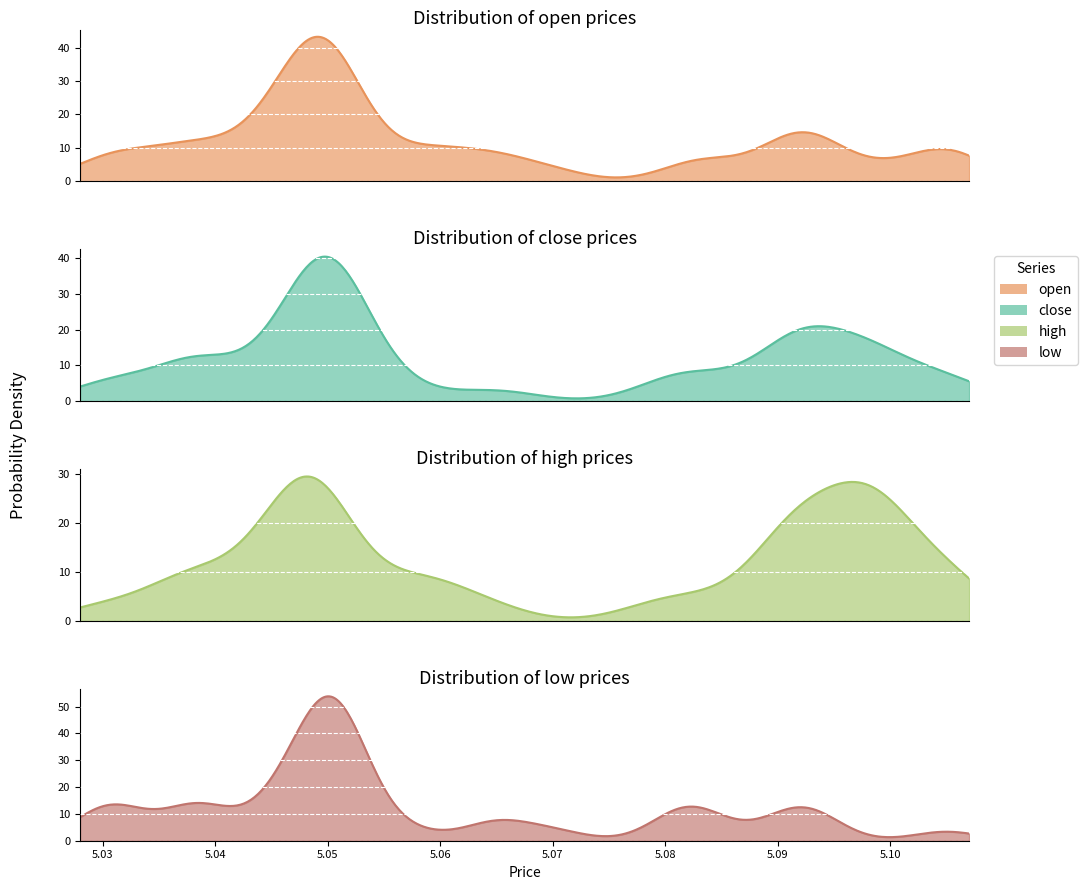

How many data points in x are above 20?

19